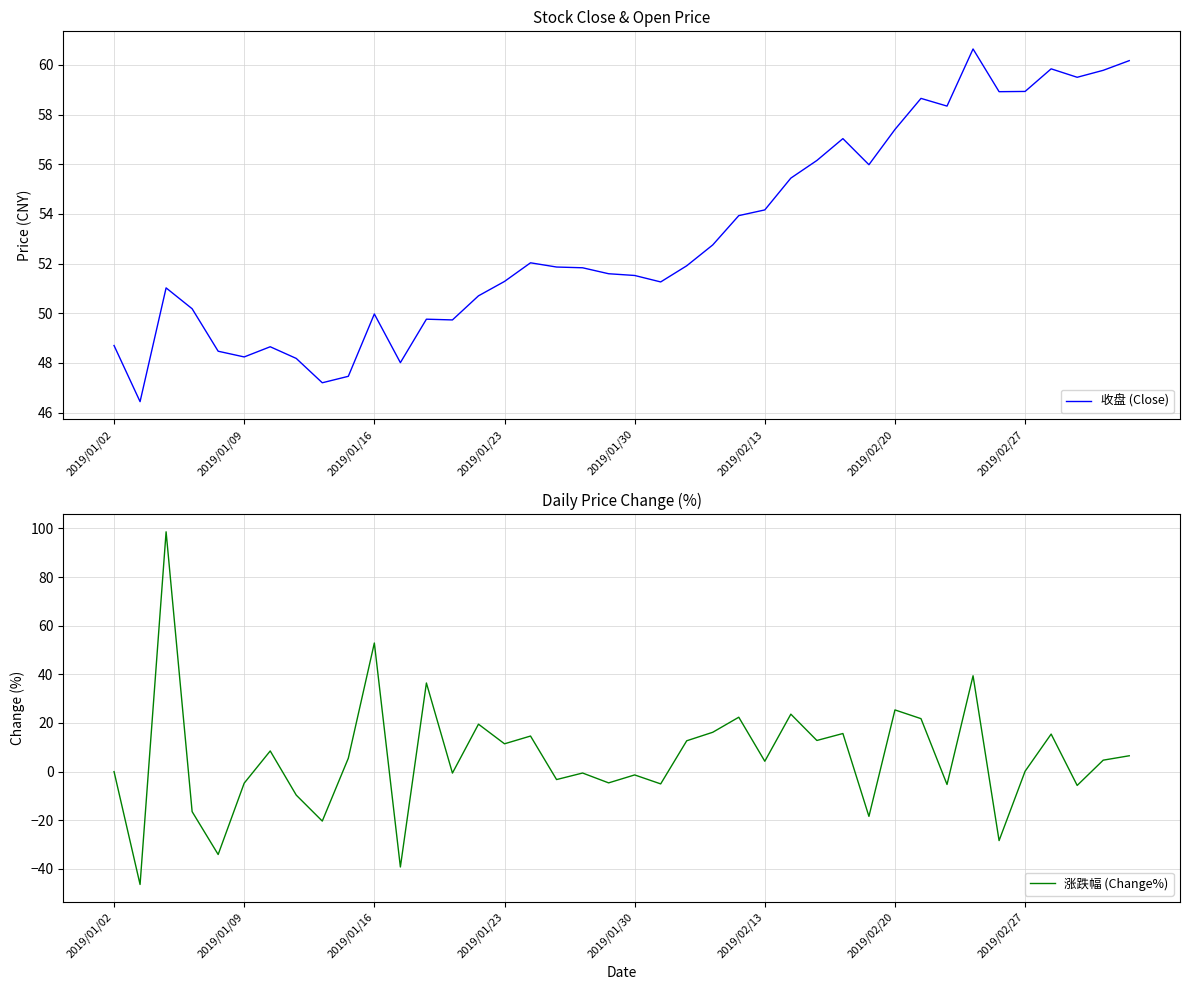

What position from the left is 34?

35